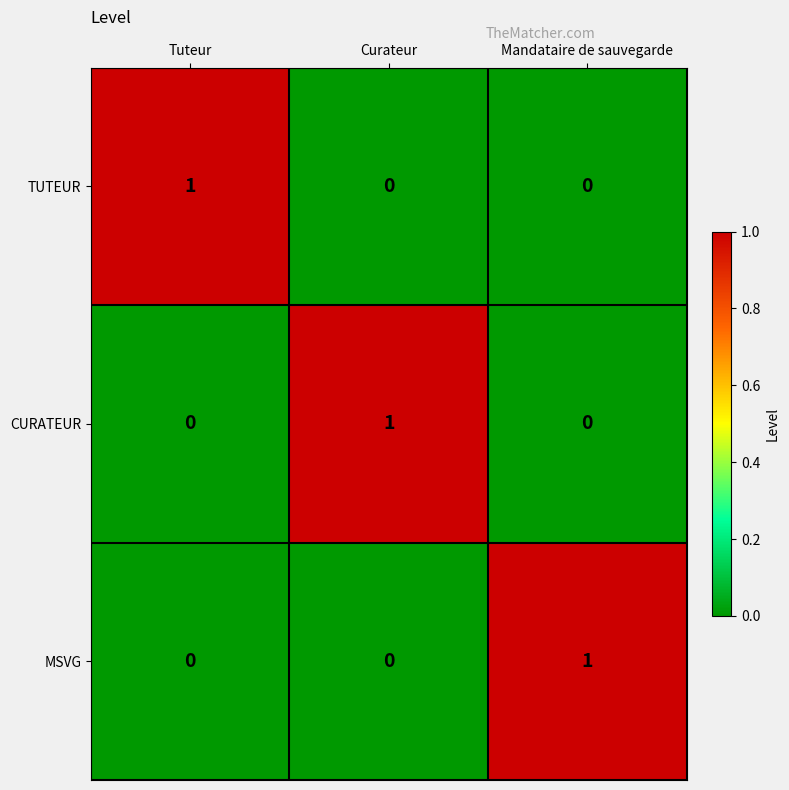

Which category has the highest value in the MSVG series?

Mandataire de sauvegarde